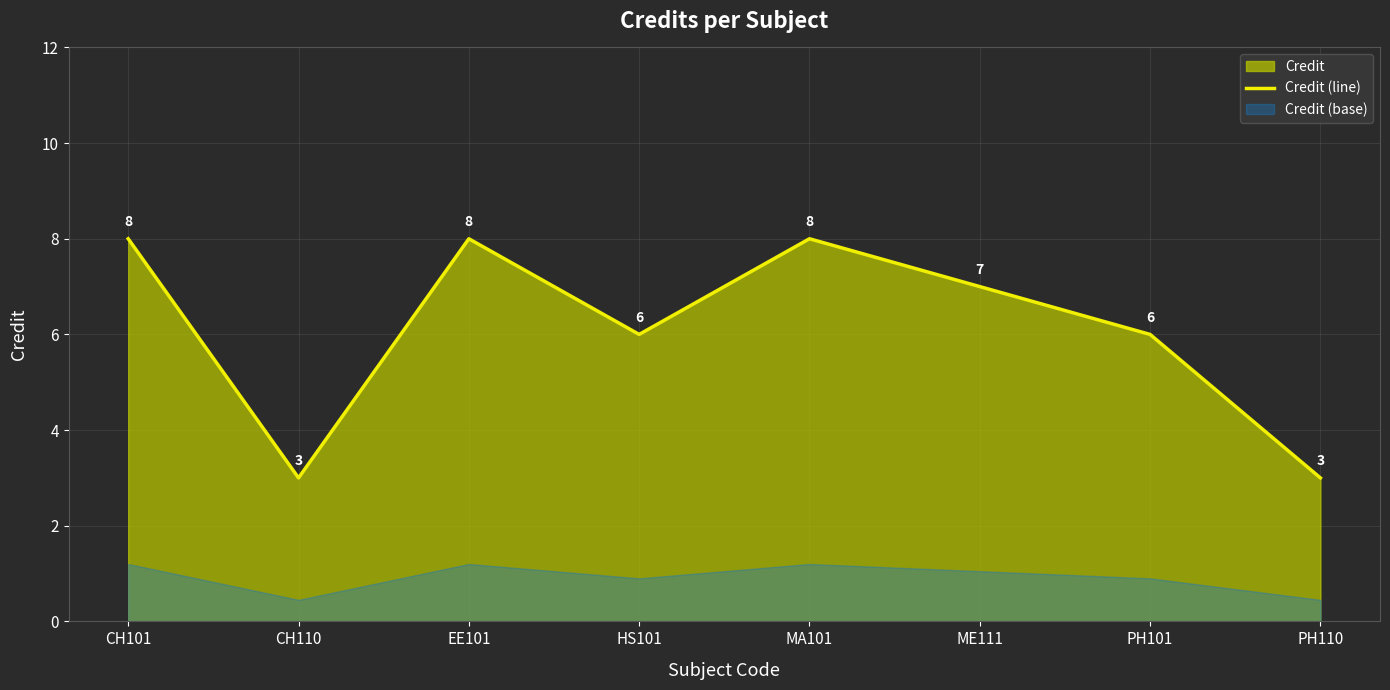

What is the change in value from MA101 to ME111?

-1